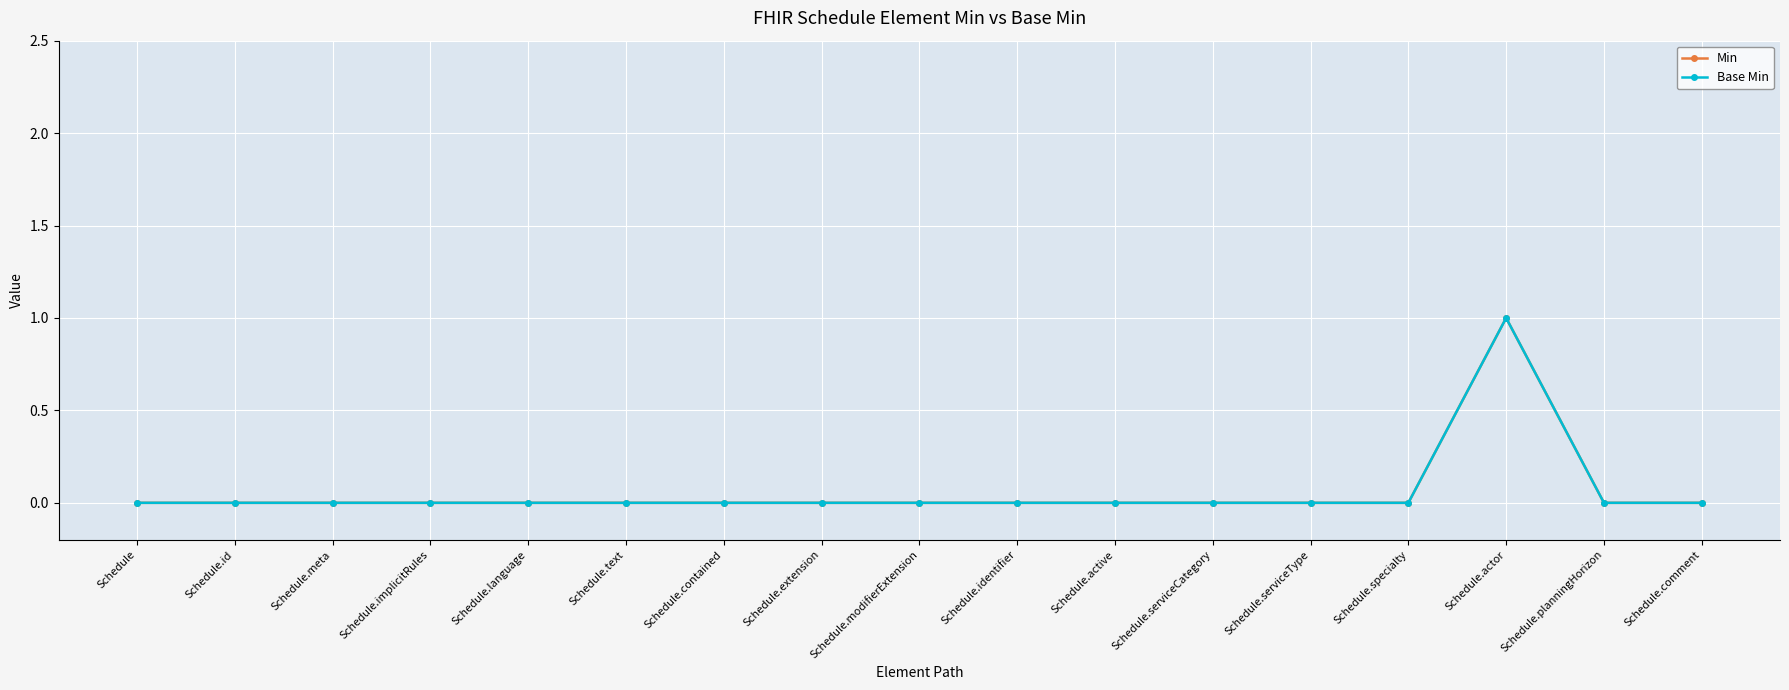

Which has a higher value, Schedule.actor or Schedule.contained?

Schedule.actor